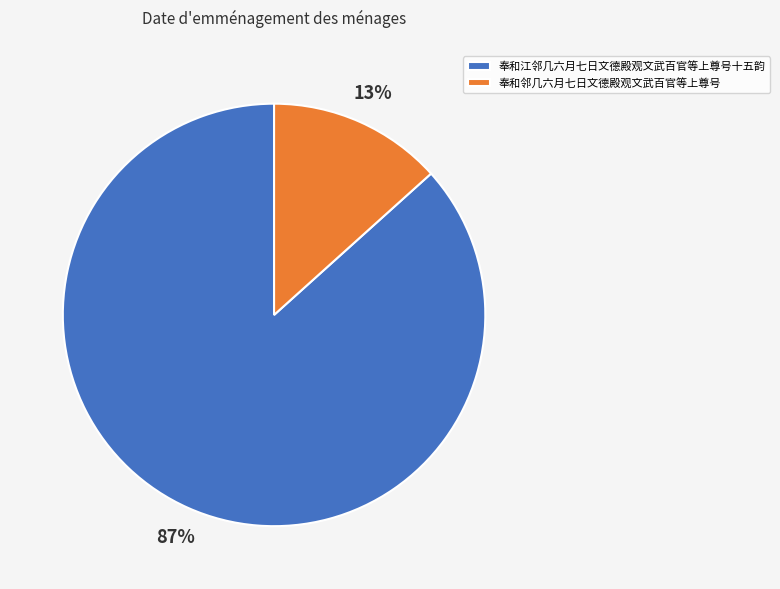

Count the number of slices in the pie.

2